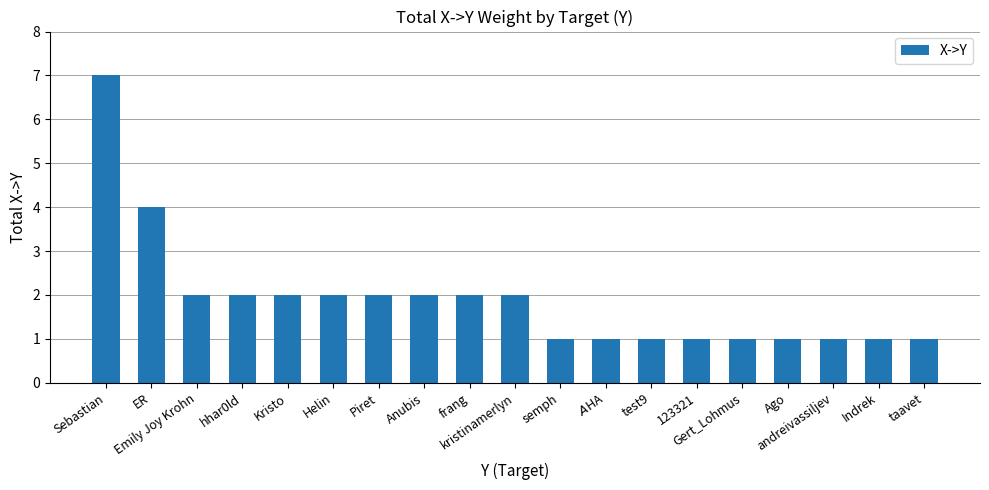

What is the difference between the maximum and second lowest values?

6